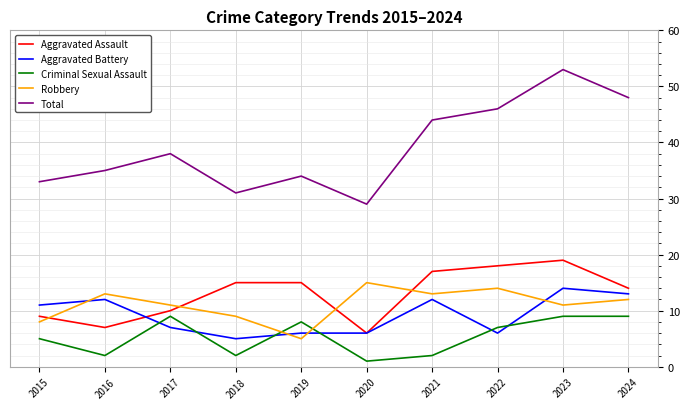

Where do Aggravated Assault and Robbery first cross each other?

2015 and 2016